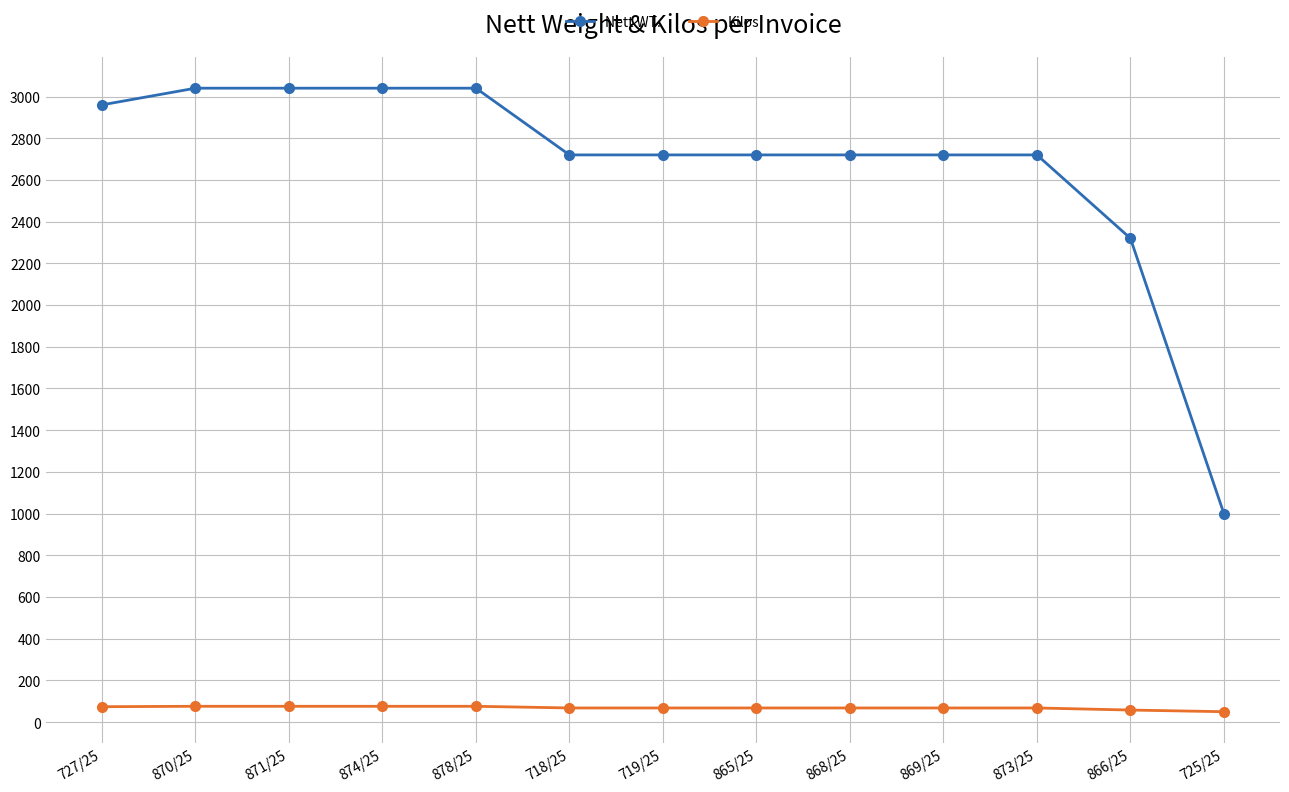

Where does the Nett WT. series first go above 2720?

727/25